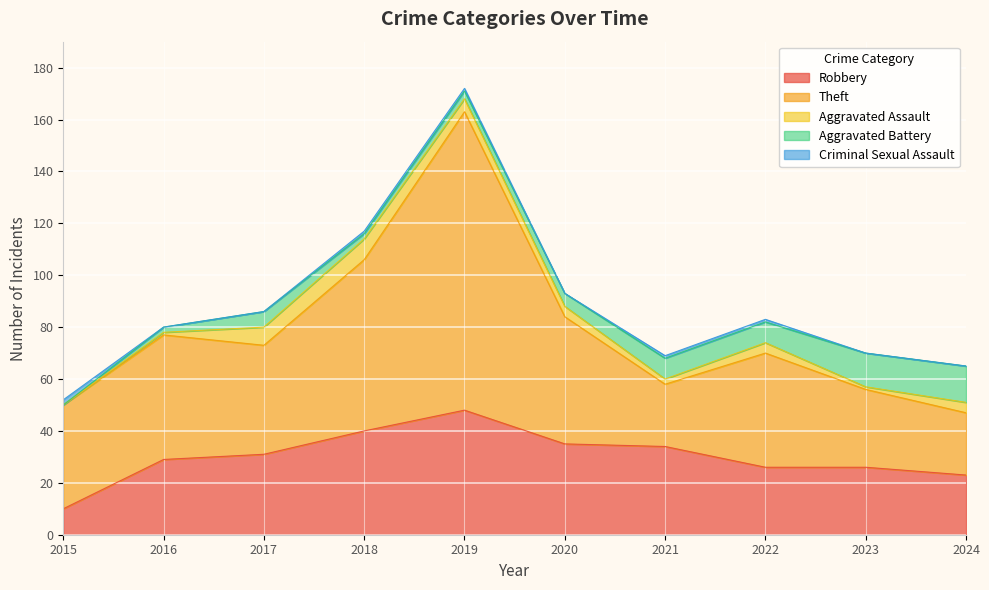

The Aggravated Assault series shows 4 at 2015. True or false?

False